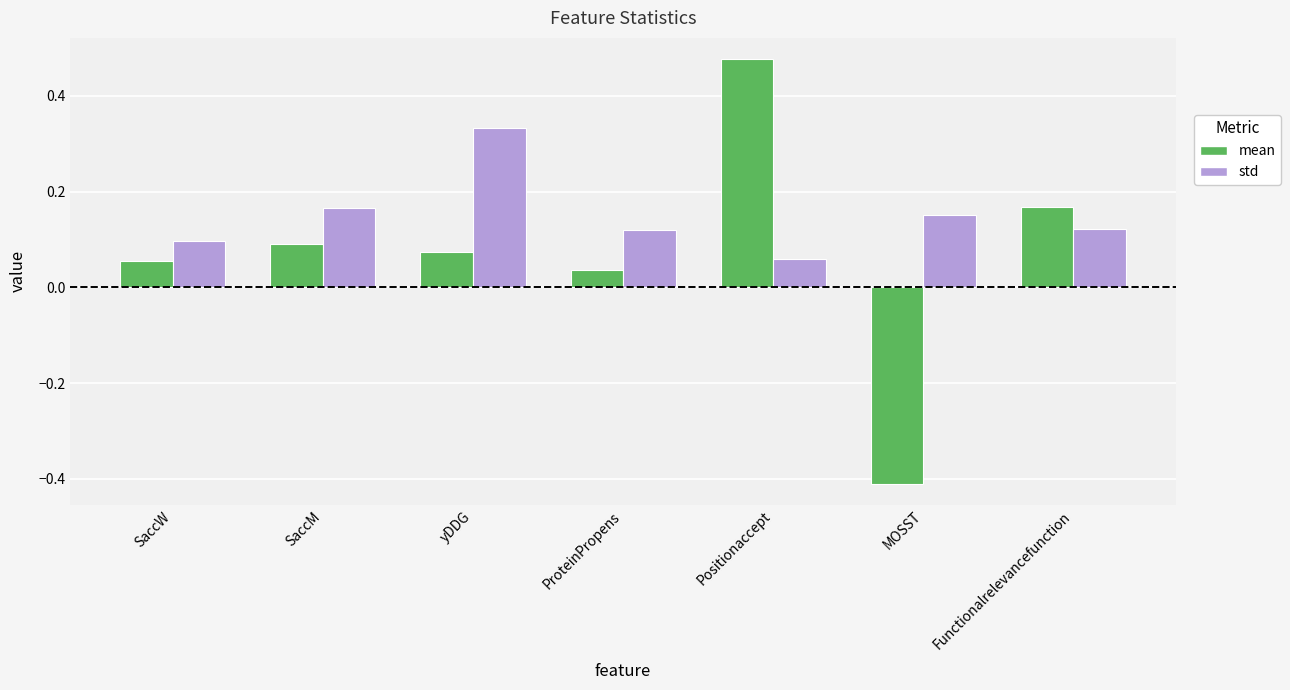

At which label is mean closest to 0?

ProteinPropens